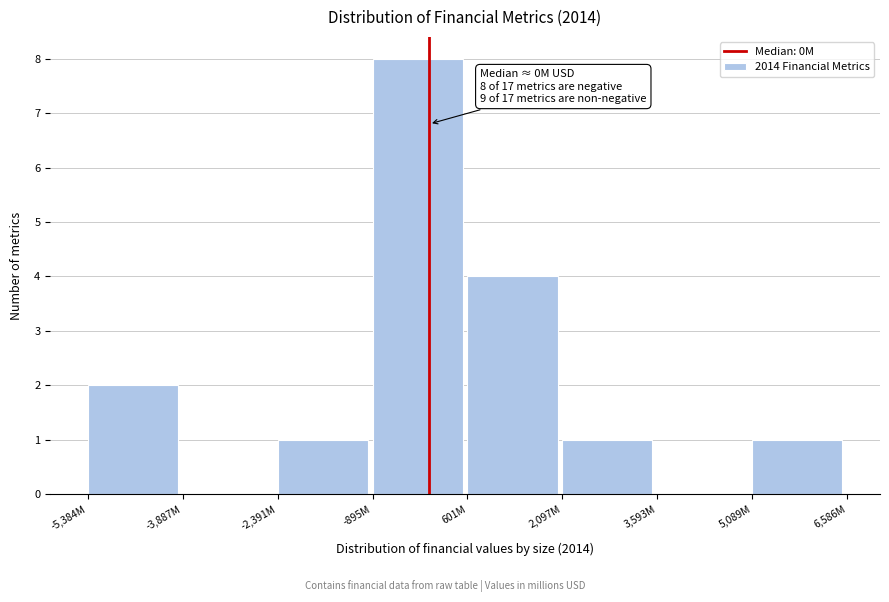

Reading left to right, transcribe all the data shown in this chart.

-5,384M=2	-3,887M=0	-2,391M=1	-895M=8	601M=4	2,097M=1	3,593M=0	5,089M=1